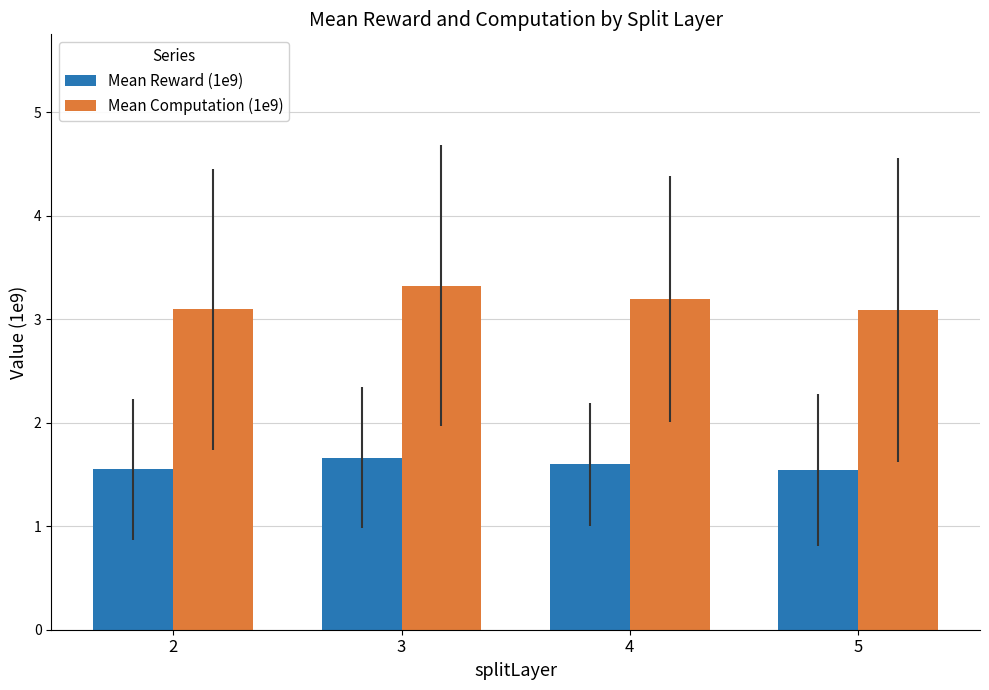

What is the difference between the maximum and minimum values in the Mean Reward (1e9) series?

0.1